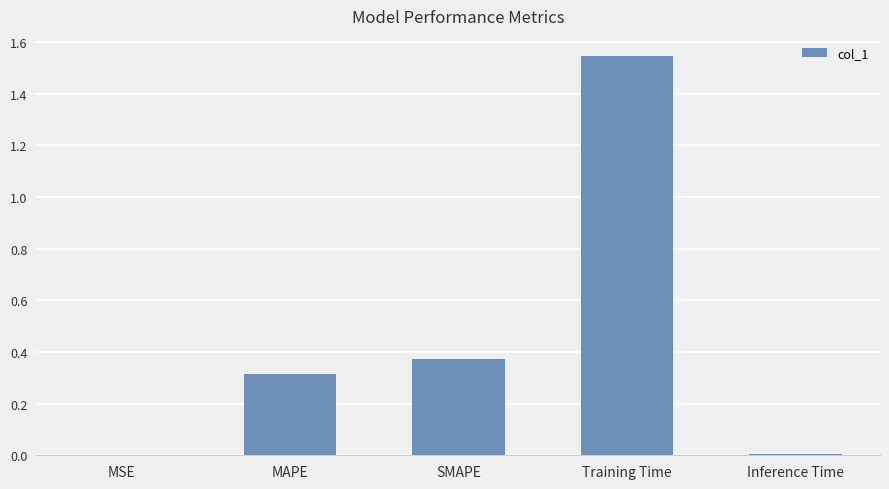

At which category does the chart reach its peak across all series?

Training Time